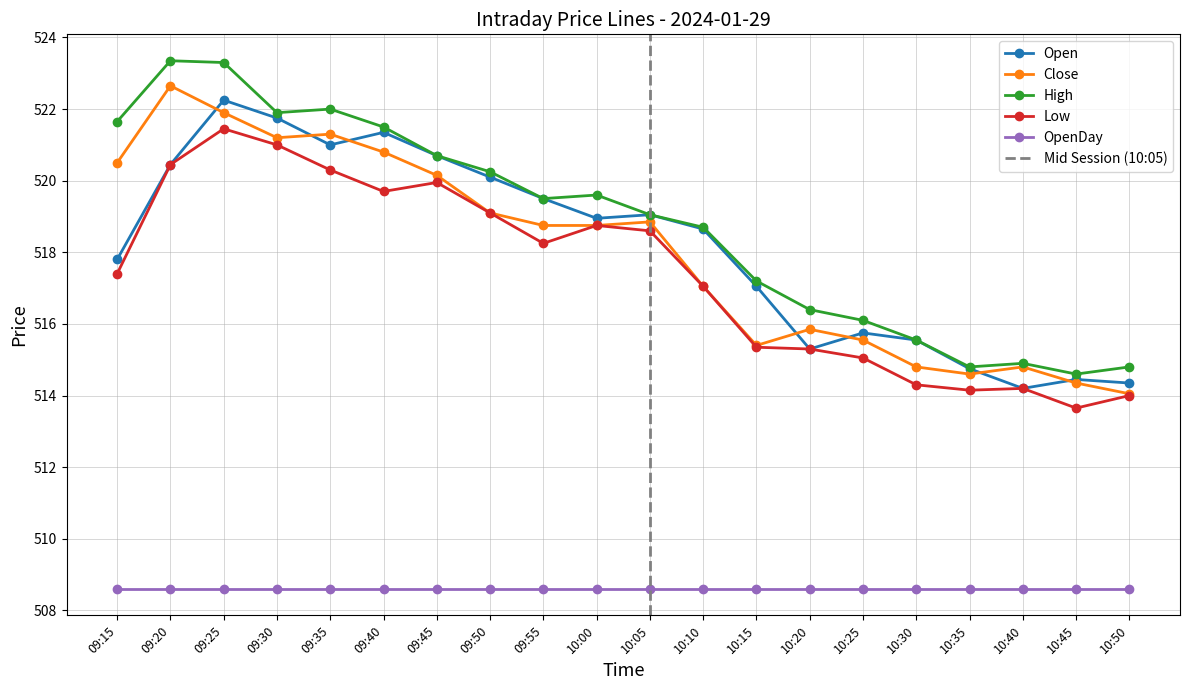

At which label is Close closest to 518?

09:55